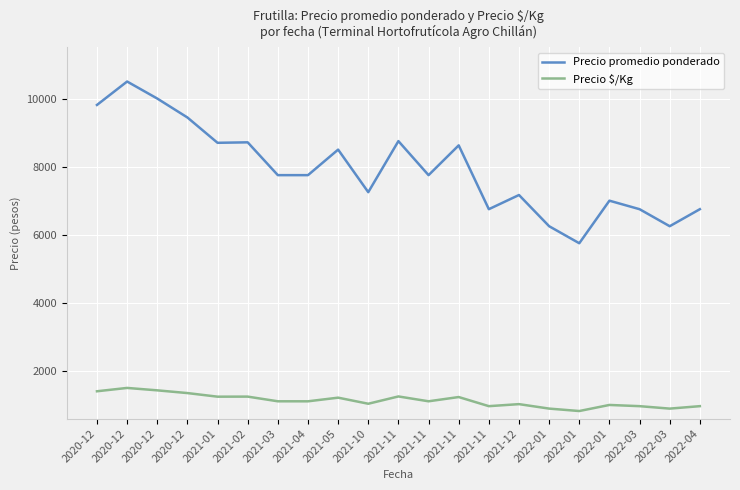

What is the difference between the second highest and minimum values in the Precio promedio ponderado series?

4250.0